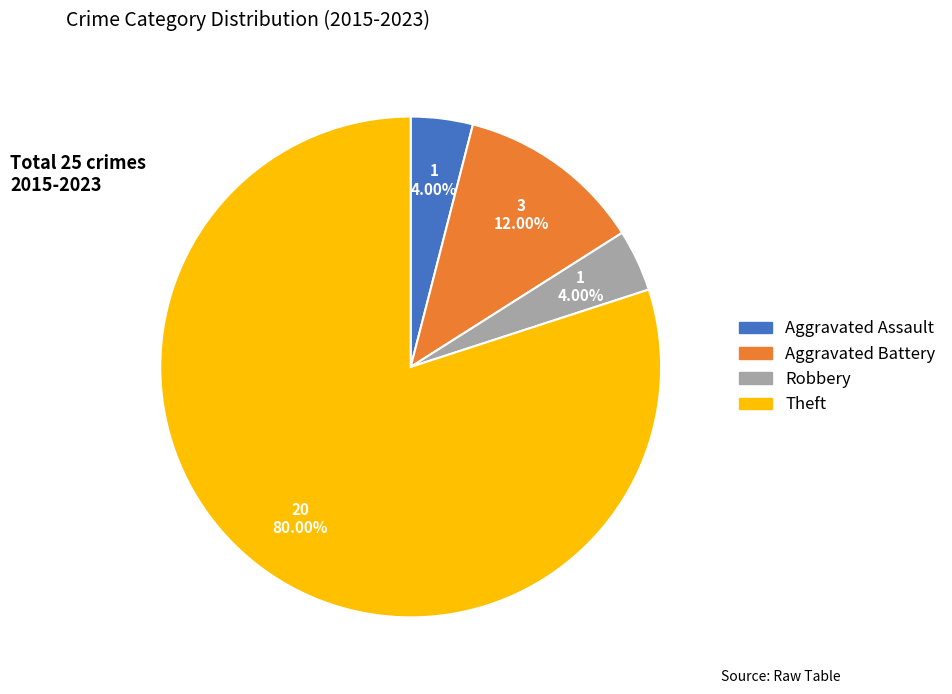

How many slices are in this pie chart?

4